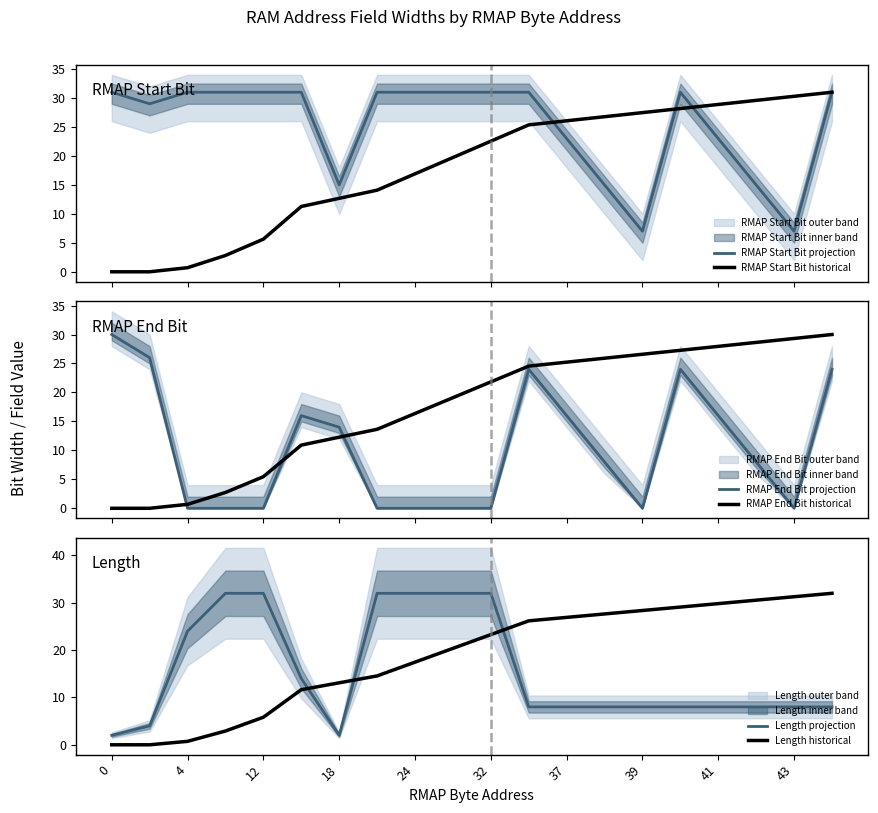

Is it true that Length historical equals 28.4 at 39?

True